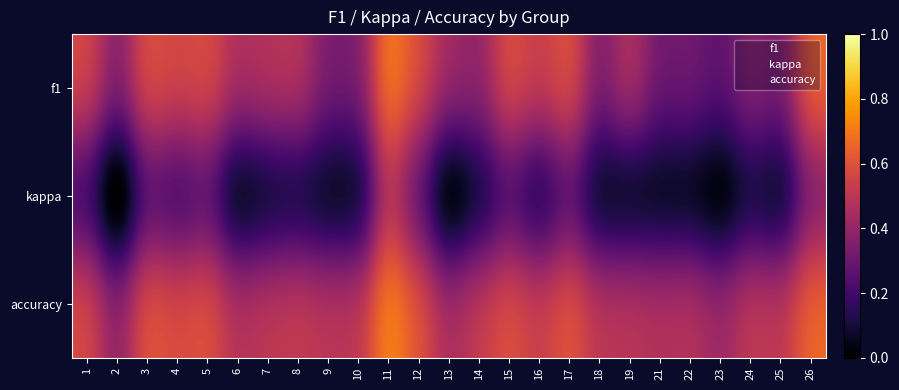

Reading left to right, what are all the values shown in this chart?

f1: 1=0.6	2=0.3	3=0.6	4=0.6	5=0.6	6=0.5	7=0.5	8=0.5	9=0.3	10=0.3	11=0.7	12=0.6	13=0.4	14=0.4	15=0.6	16=0.5	17=0.6	18=0.3	19=0.5	21=0.3	22=0.3	23=0.3	24=0.4	25=0.3	26=0.7
kappa: 1=0.2	2=-0.2	3=0.2	4=0.2	5=0.2	6=-0.0	7=0.0	8=0.1	9=0.0	10=0.0	11=0.5	12=0.2	13=-0.1	14=0.0	15=0.2	16=0.1	17=0.2	18=0.0	19=0.0	21=0.0	22=0.0	23=-0.1	24=0.1	25=0.0	26=0.3
accuracy: 1=0.6	2=0.4	3=0.6	4=0.6	5=0.6	6=0.5	7=0.5	8=0.5	9=0.5	10=0.5	11=0.8	12=0.6	13=0.4	14=0.5	15=0.6	16=0.5	17=0.6	18=0.5	19=0.5	21=0.5	22=0.5	23=0.4	24=0.5	25=0.5	26=0.7